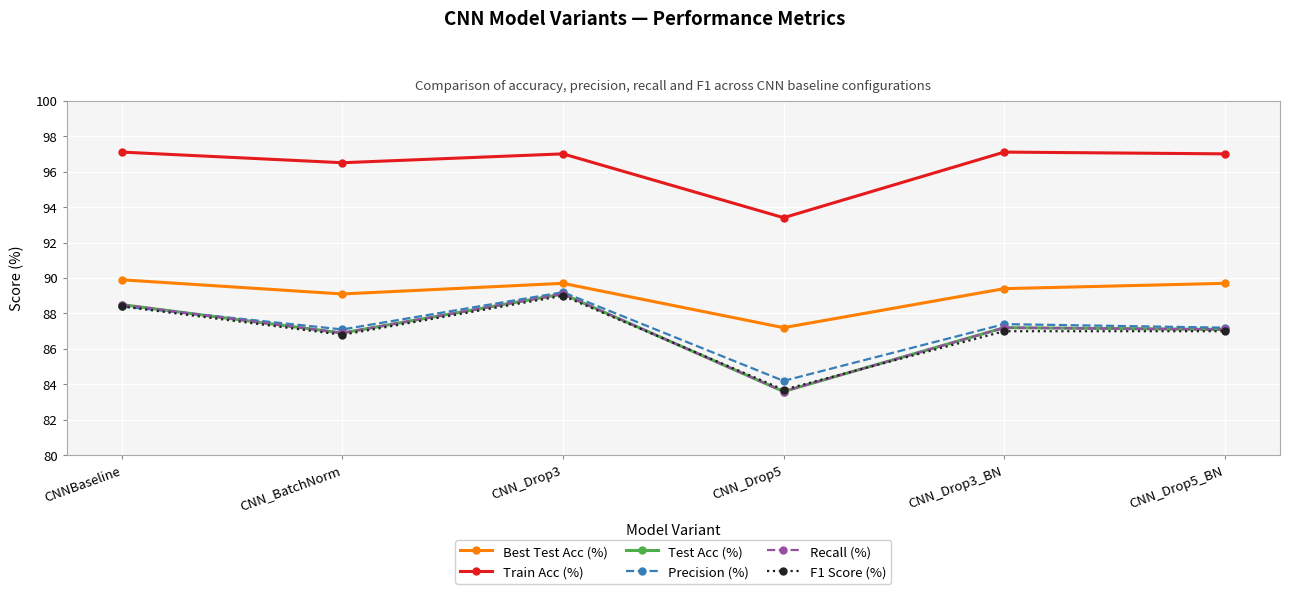

True or false: Train Acc (%) has more than 0 points higher than both neighbors.

True